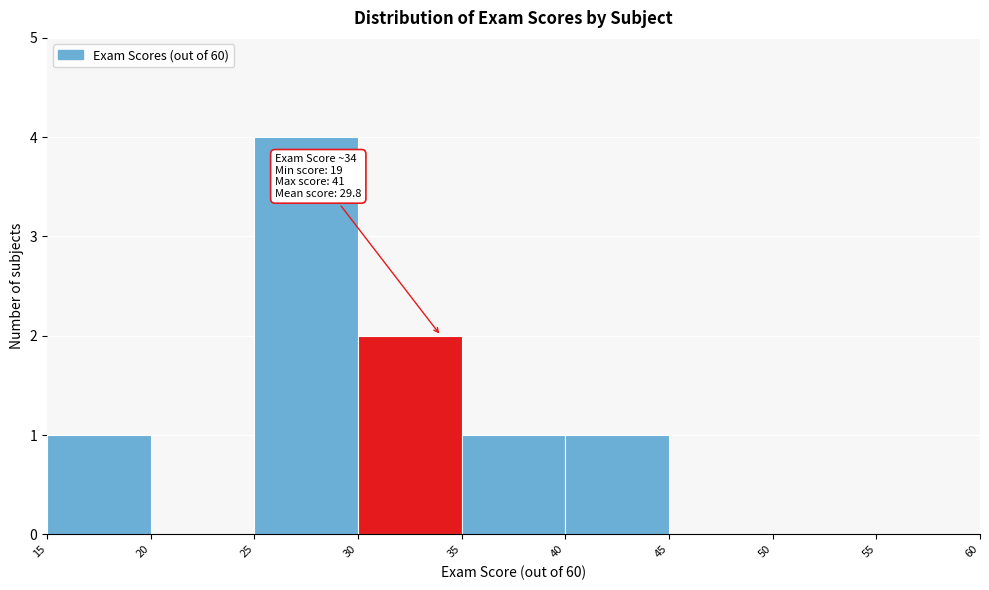

Over which range of the x-axis is the bar tallest?

25 to 30